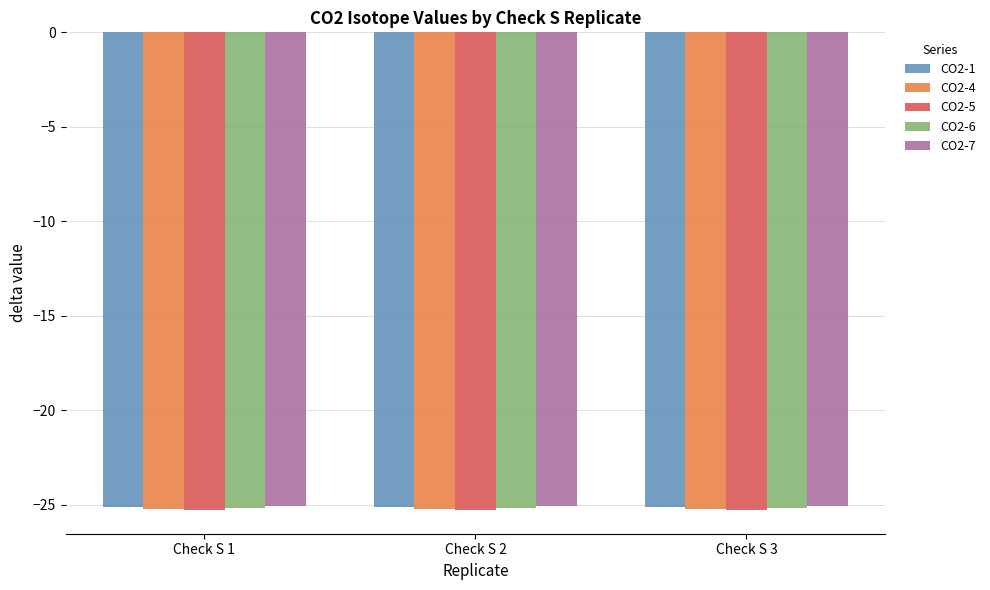

What is the value of the CO2-7 bar at the 2nd from the left?

-25.1